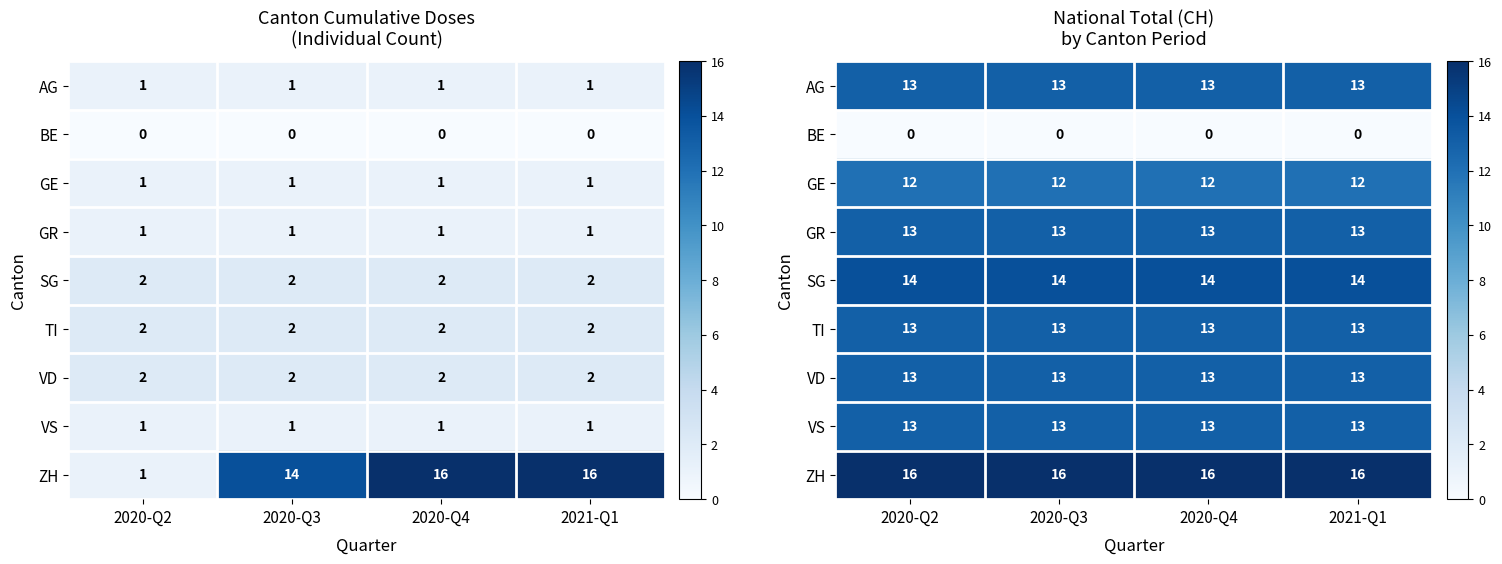

The AG series shows 13 at 2020-Q4. True or false?

True